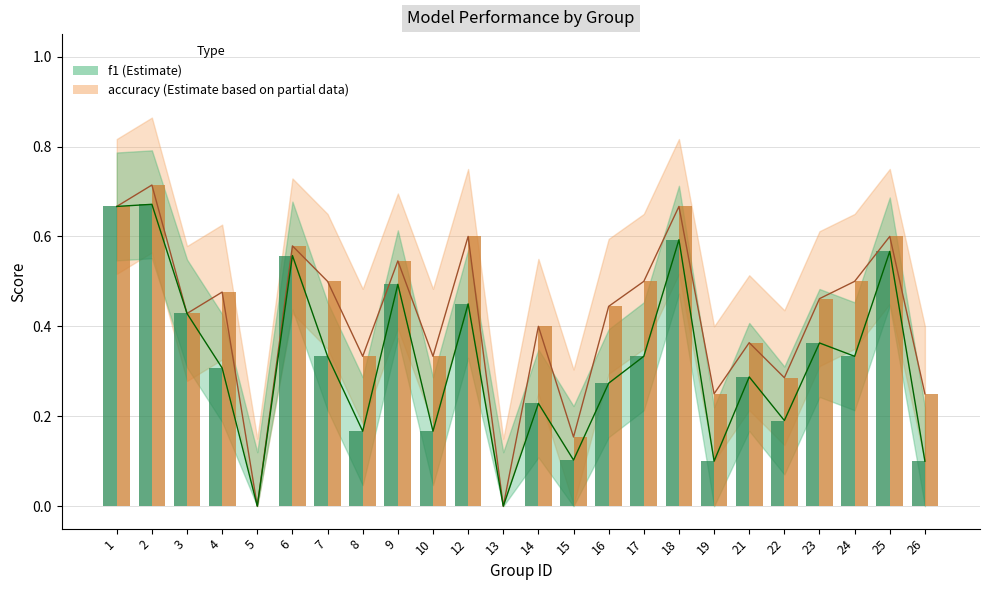

Between 5 and 19, which series saw the biggest shift?

accuracy